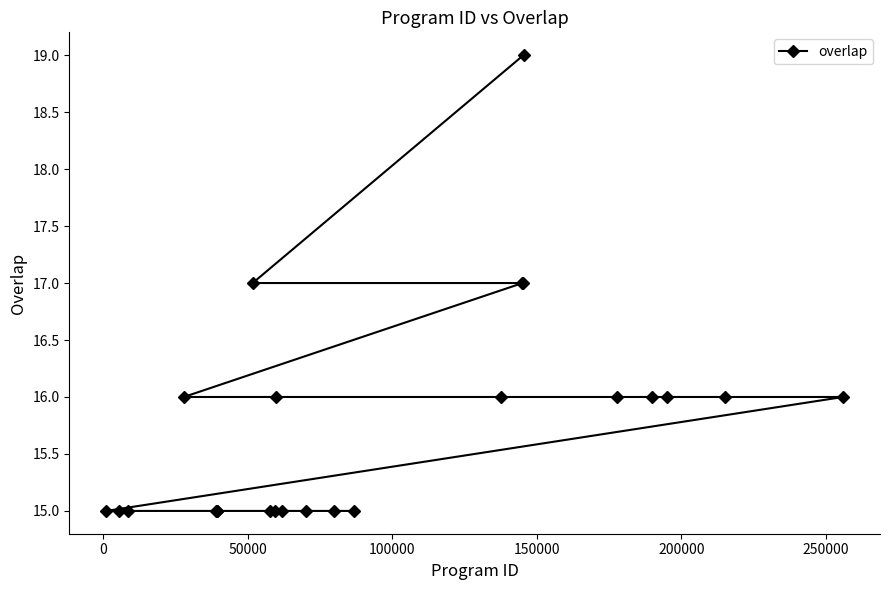

What is the smallest value displayed?

15